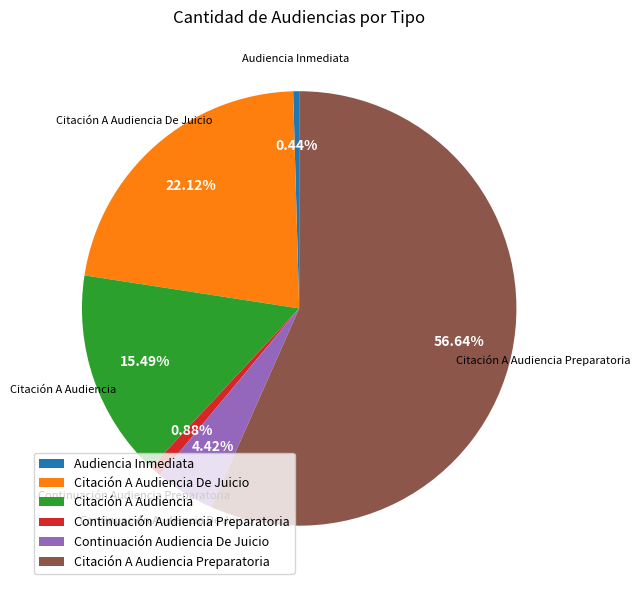

Is there a majority slice in this chart?

Yes